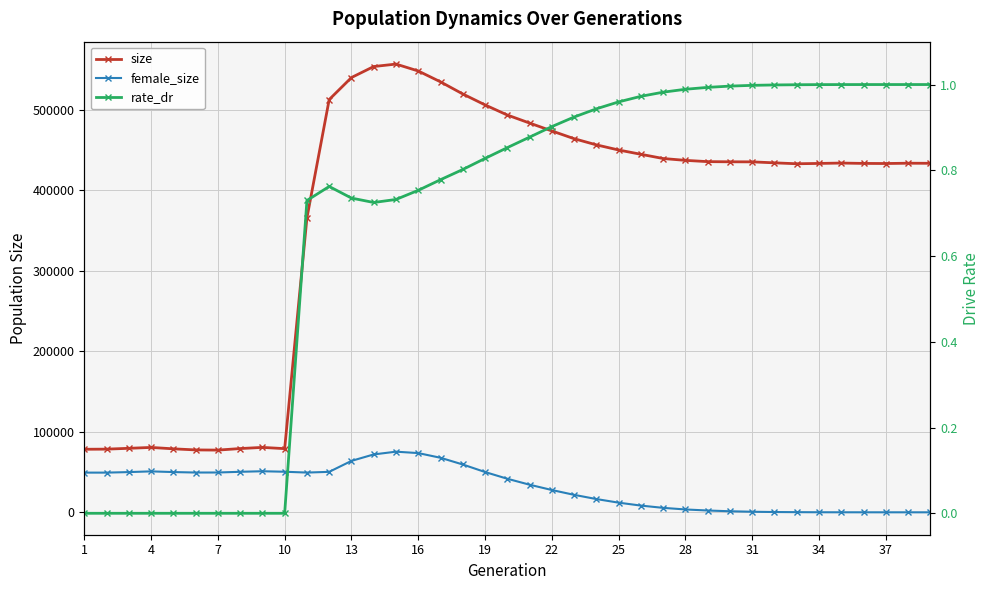

Reading left to right, list all the values displayed in this chart.

size: 78287.0	78433.0	79458.0	80557.0	78825.0	77473.0	77246.0	79148.0	80606.0	79043.0	365496.0	512490.0	539825.0	553496.0	556539.0	547961.0	534471.0	519432.0	505845.0	493280.0	483306.0	473516.0	463902.0	456239.0	449853.0	444525.0	439280.0	436988.0	435410.0	435202.0	435129.0	433905.0	432776.0	433174.0	433638.0	433198.0	433066.0	433443.0	433341.0
female_size: 49284.0	49281.0	49938.0	50828.0	49971.0	49392.0	49432.0	50296.0	50992.0	50368.0	49348.0	50236.0	63838.0	71869.0	75286.0	73528.0	67712.0	59373.0	50023.0	41666.0	34277.0	27674.0	21694.0	16462.0	11975.0	8345.0	5528.0	3540.0	2236.0	1305.0	693.0	348.0	183.0	68.0	32.0	14.0	8.0	3.0	0.0
rate_dr: 0.0	0.0	0.0	0.0	0.0	0.0	0.0	0.0	0.0	0.0	0.7	0.8	0.7	0.7	0.7	0.8	0.8	0.8	0.8	0.9	0.9	0.9	0.9	0.9	1.0	1.0	1.0	1.0	1.0	1.0	1.0	1.0	1.0	1.0	1.0	1.0	1.0	1.0	1.0